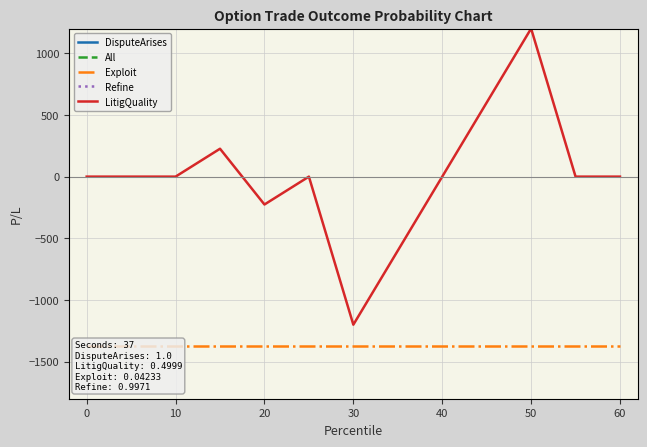

What is the maximum value for LitigQuality?

1200.0